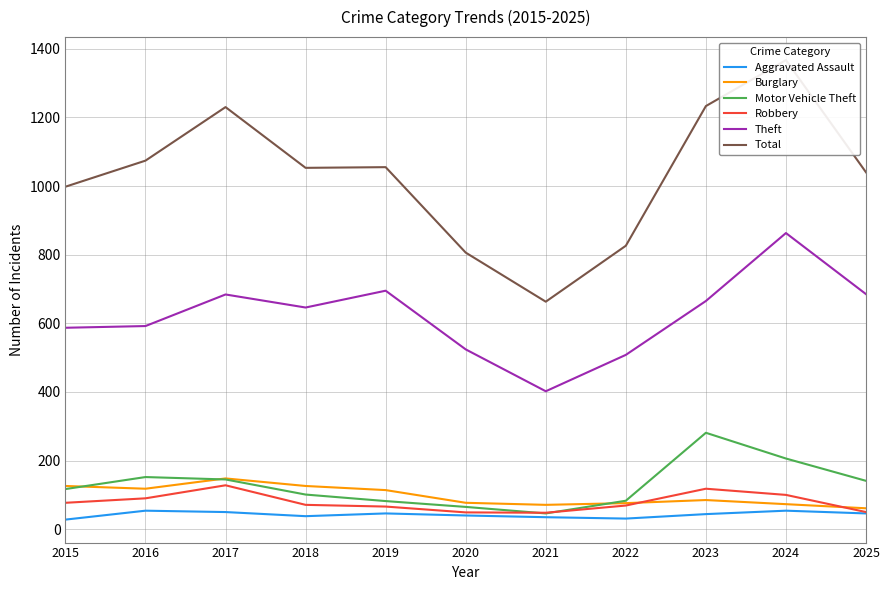

What is the value of the Total point at the 7th from the left?

663